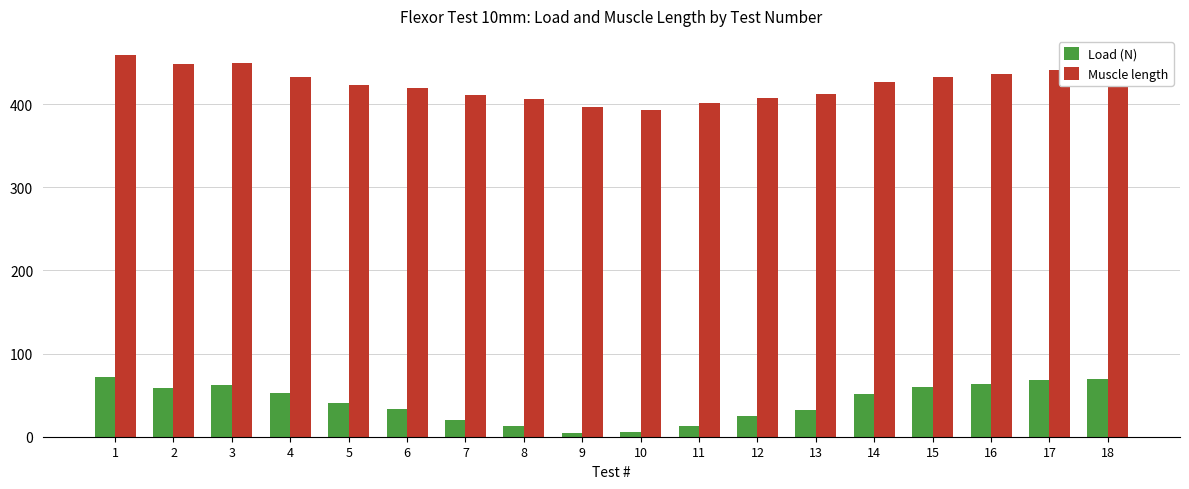

What is the spread (max minus min) of values at 11?

388.8